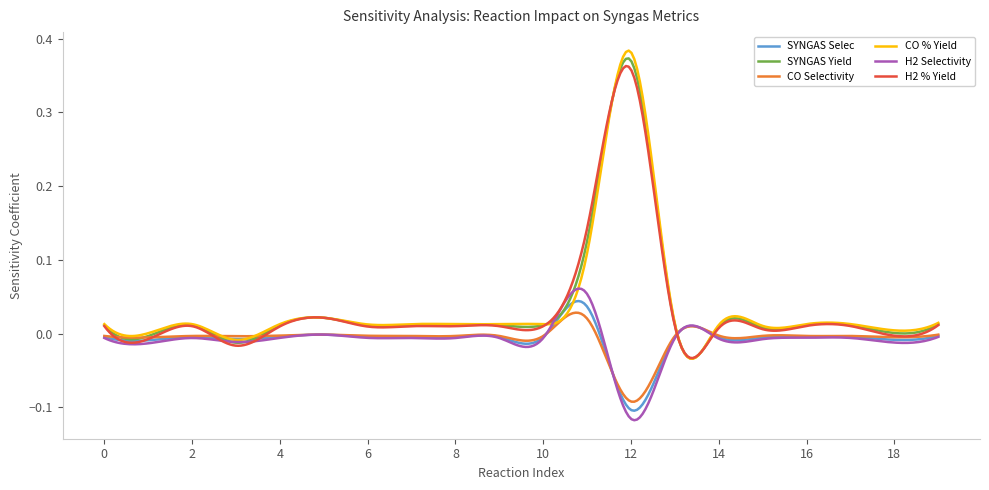

What is the minimum value shown in the chart?

-0.1